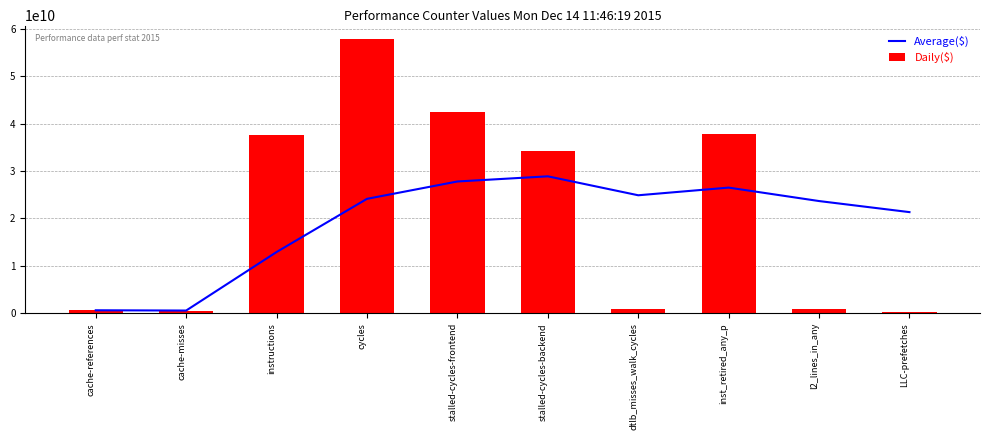

The Daily($) series shows 19082647168 at inst_retired_any_p. True or false?

False